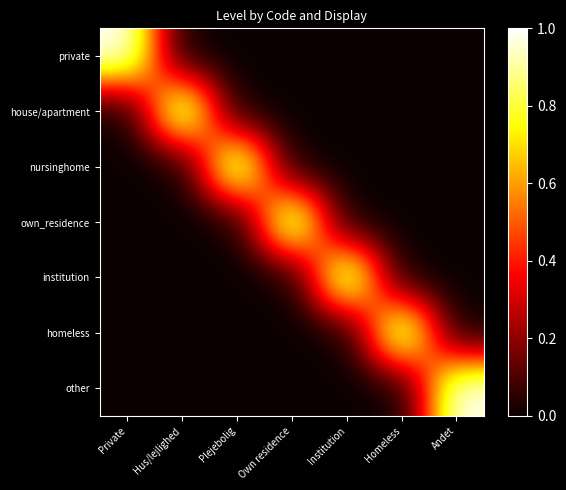

At which category does the chart reach its minimum across all series?

Hus/lejlighed